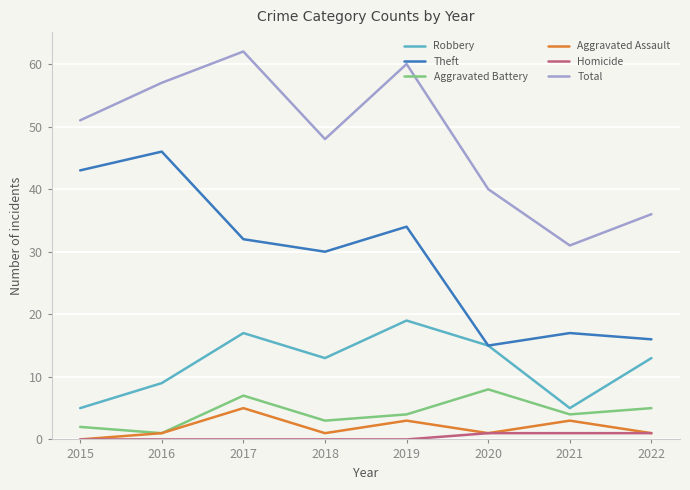

Which series has the largest total across all categories?

Total